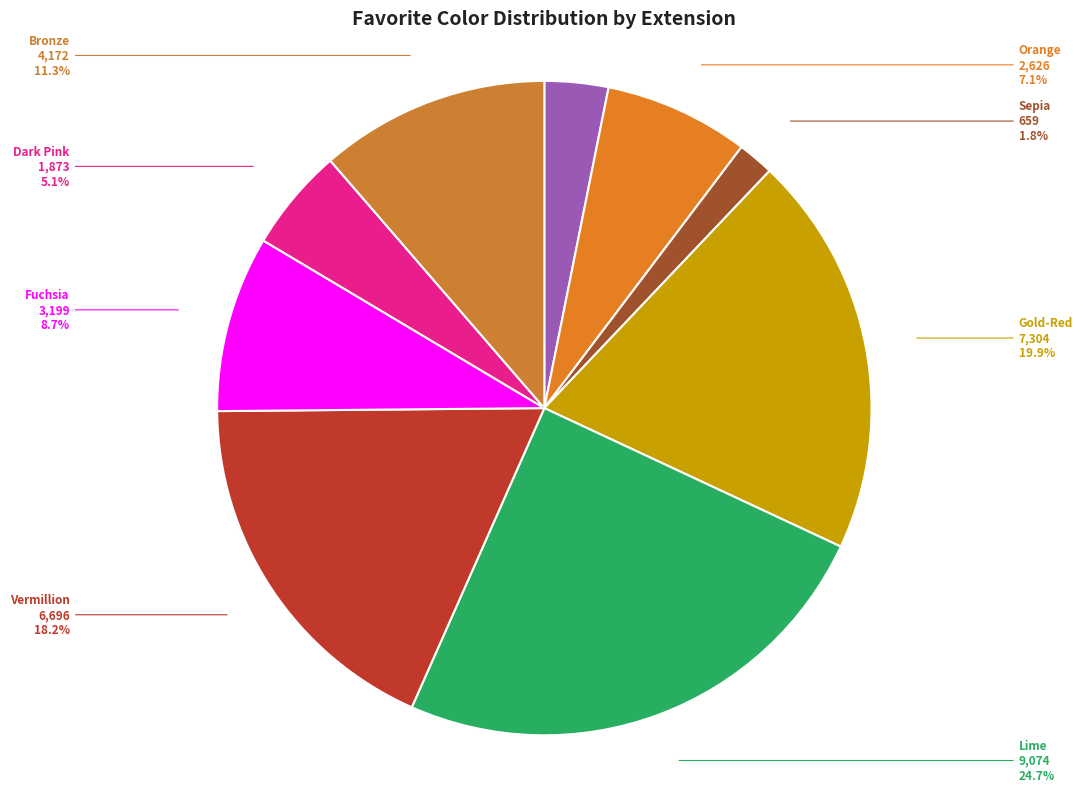

To the nearest percent, what is the combined percentage of Sepia and Vermillion?

20%